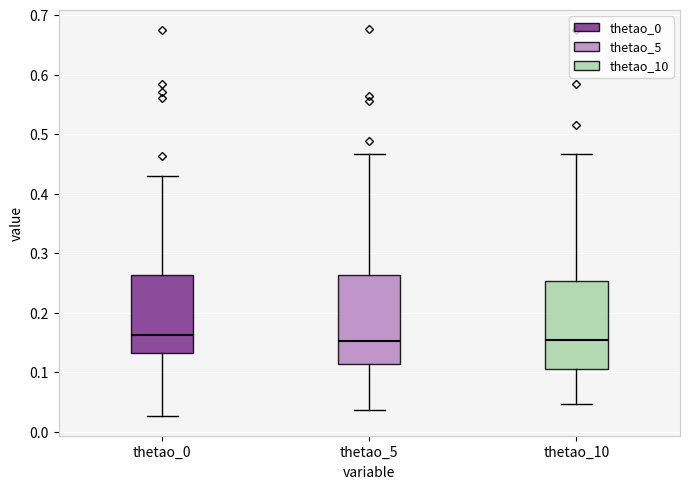

Where is the upper edge of the box for thetao_5 on the y-axis? The values are not printed on the chart, so give them approximately, as read against the axis.

0.26